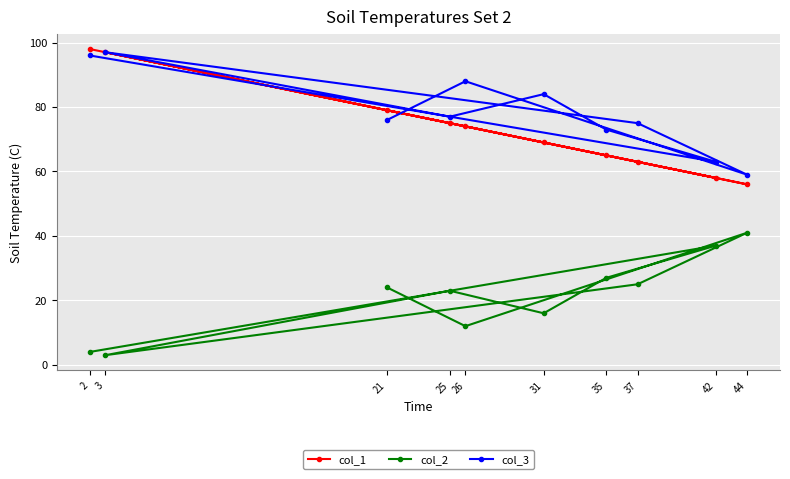

True or false: col_2 and col_3 intersect in this chart.

False